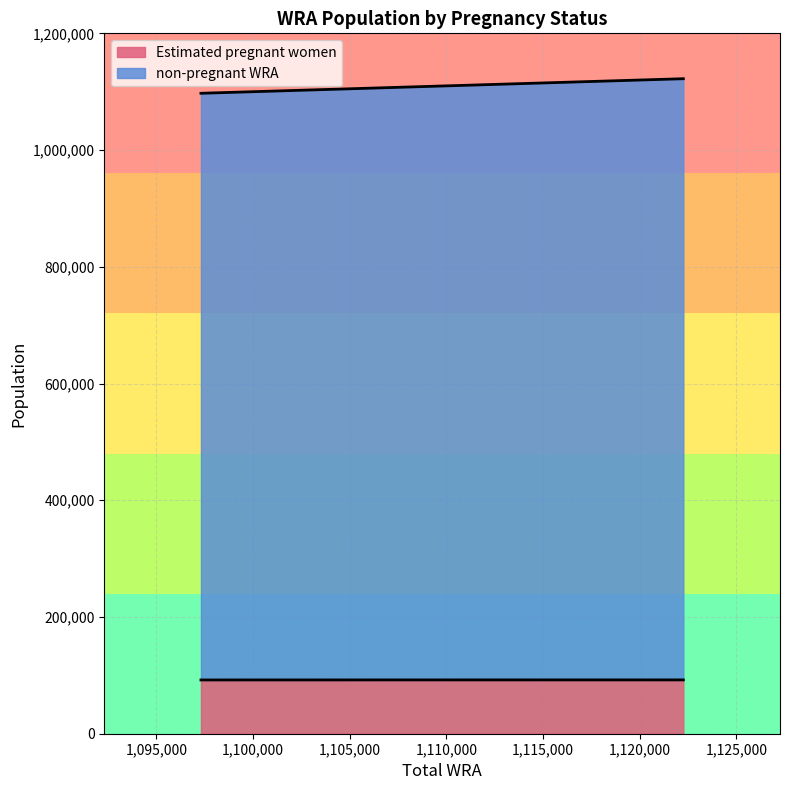

What is the value of the Estimated pregnant women point at the 2nd from the left?

92214.5